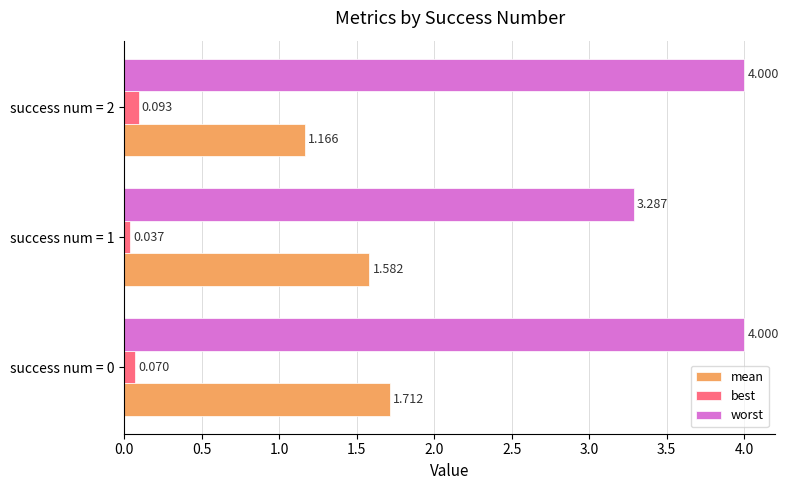

Which series changed the most between success num = 0 and success num = 2?

mean